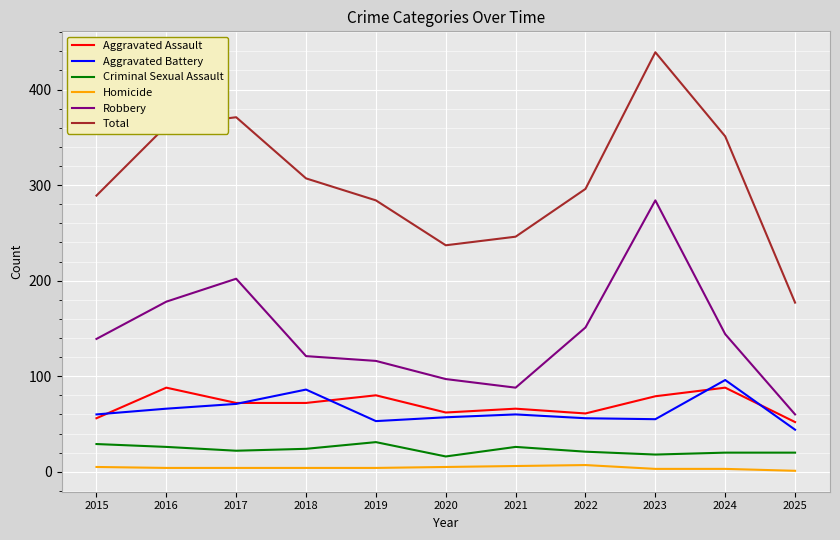

What are all the series names shown in the legend?

Aggravated Assault, Aggravated Battery, Criminal Sexual Assault, Homicide, Robbery, Total